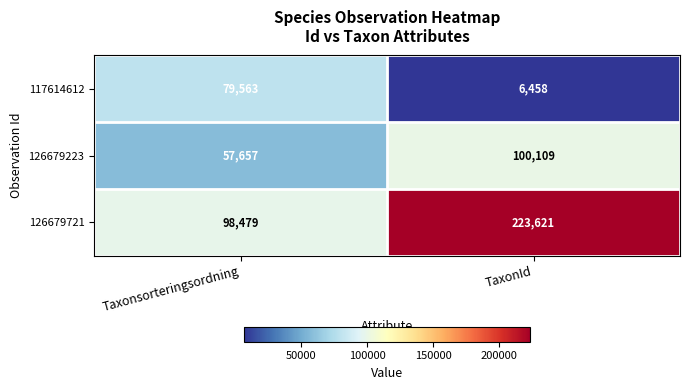

What is the difference between the maximum and minimum values in the 126679721 series?

125142